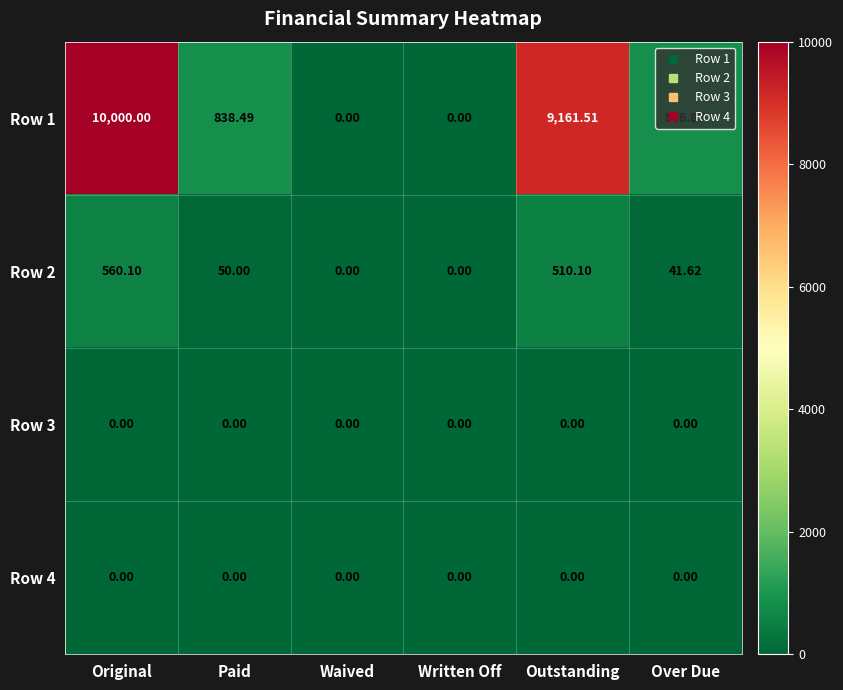

What is the spread (max minus min) of values at Original?

10000.0